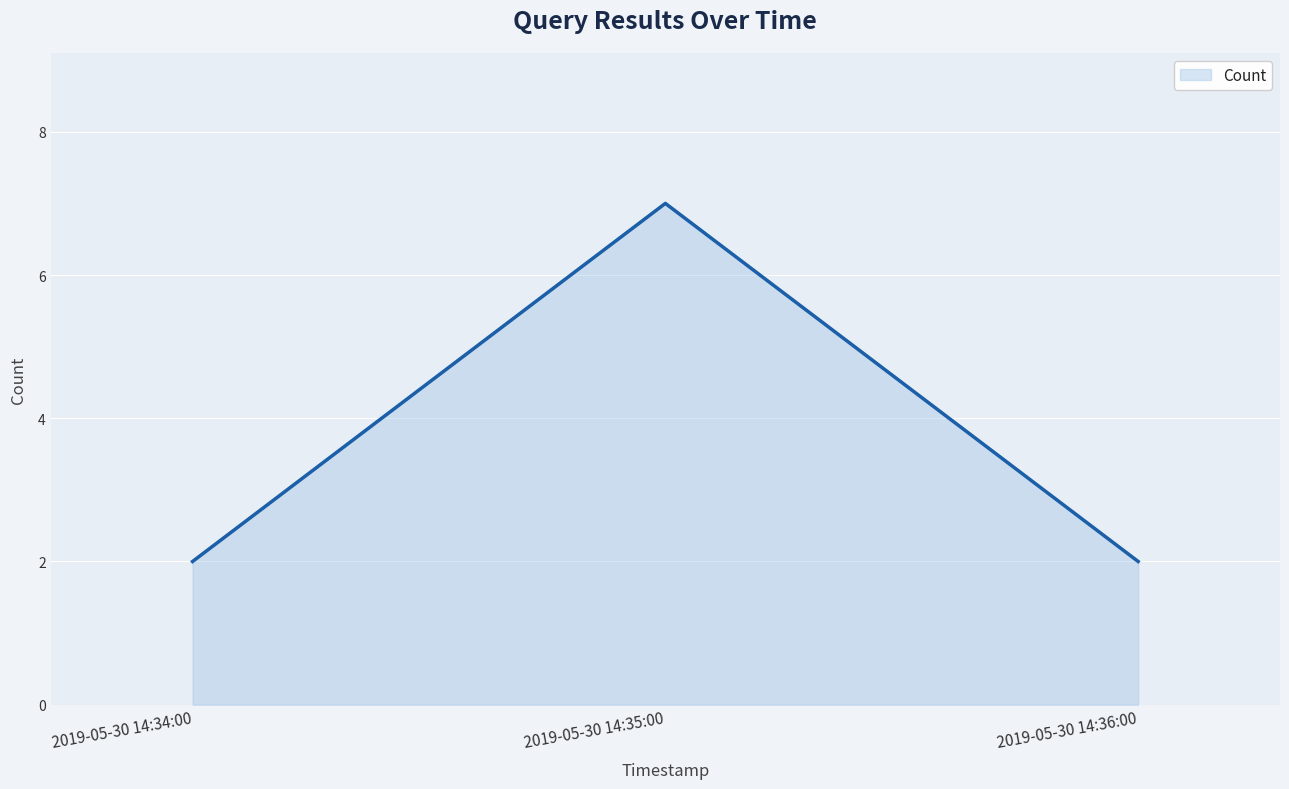

Between 2019-05-30 14:34:00 and 2019-05-30 14:35:00, which is larger?

2019-05-30 14:35:00